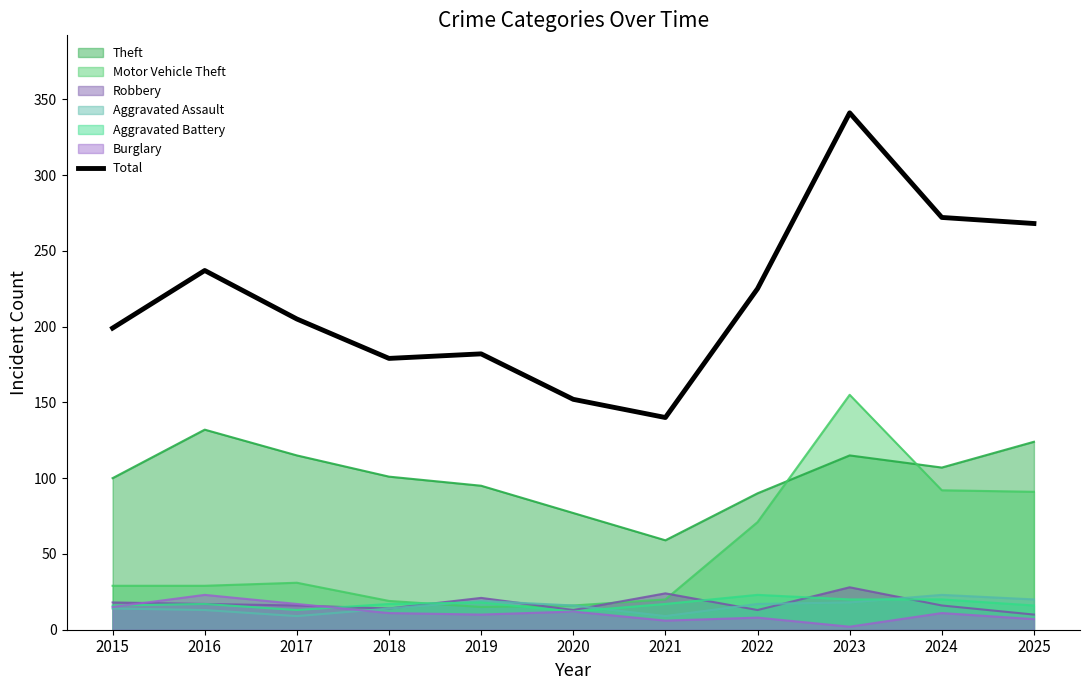

What is the smallest value displayed?

2